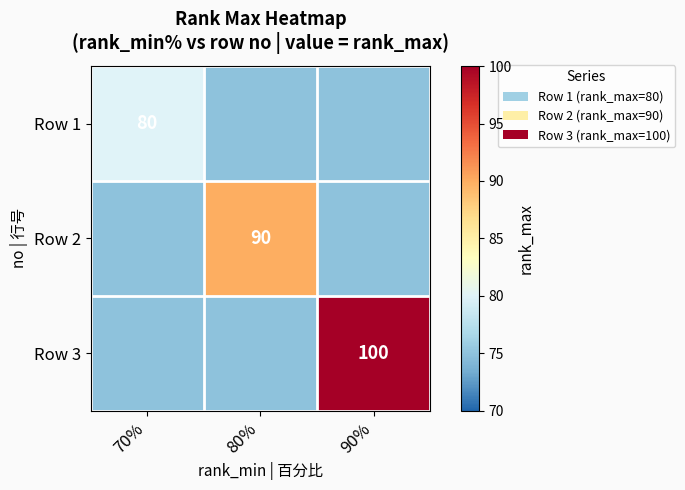

Is the value of Row 3 at 90% greater than the value of Row 1 at 70%?

Yes